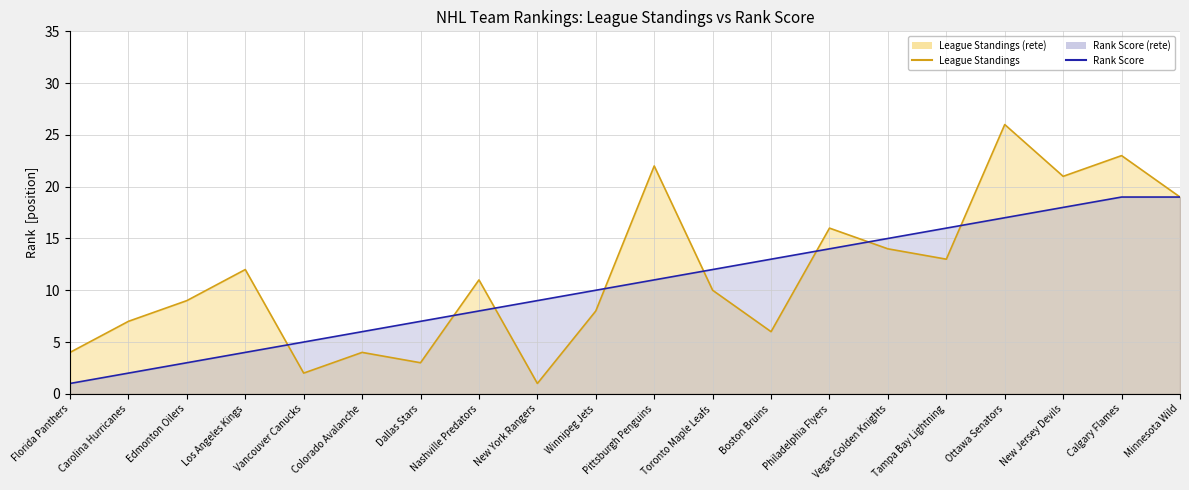

Reading left to right, extract all data points from this chart.

League Standings: Florida Panthers=4	Carolina Hurricanes=7	Edmonton Oilers=9	Los Angeles Kings=12	Vancouver Canucks=2	Colorado Avalanche=4	Dallas Stars=3	Nashville Predators=11	New York Rangers=1	Winnipeg Jets=8	Pittsburgh Penguins=22	Toronto Maple Leafs=10	Boston Bruins=6	Philadelphia Flyers=16	Vegas Golden Knights=14	Tampa Bay Lightning=13	Ottawa Senators=26	New Jersey Devils=21	Calgary Flames=23	Minnesota Wild=19
Rank Score: Florida Panthers=1	Carolina Hurricanes=2	Edmonton Oilers=3	Los Angeles Kings=4	Vancouver Canucks=5	Colorado Avalanche=6	Dallas Stars=7	Nashville Predators=8	New York Rangers=9	Winnipeg Jets=10	Pittsburgh Penguins=11	Toronto Maple Leafs=12	Boston Bruins=13	Philadelphia Flyers=14	Vegas Golden Knights=15	Tampa Bay Lightning=16	Ottawa Senators=17	New Jersey Devils=18	Calgary Flames=19	Minnesota Wild=19